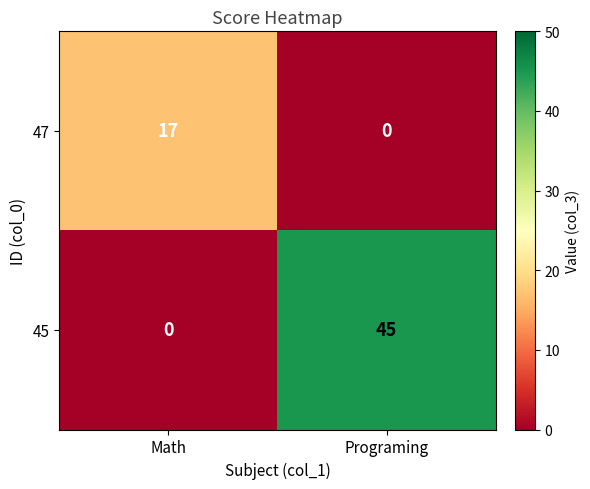

What is the maximum value for 47?

17